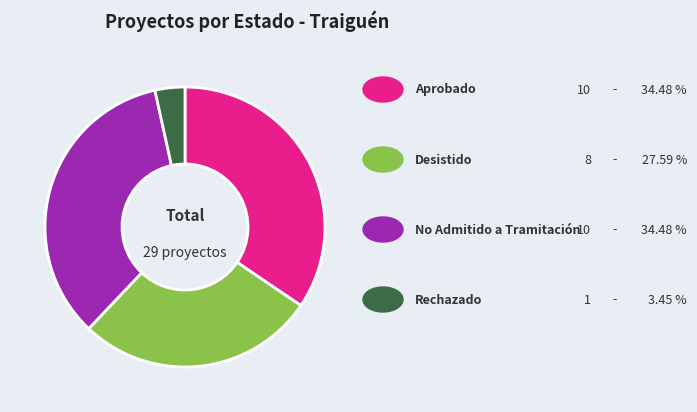

Does any single category account for the majority?

No